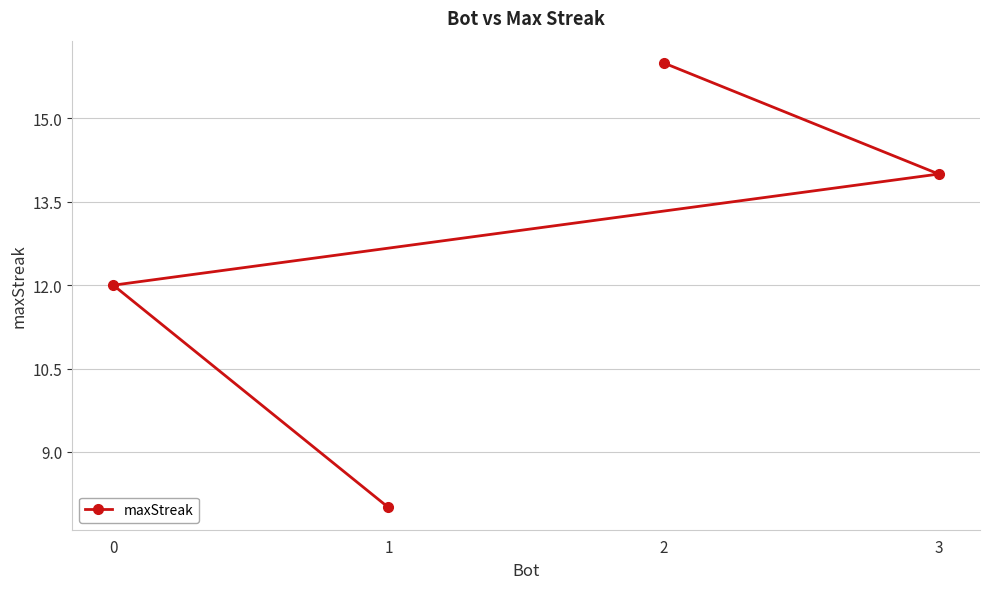

How many data points are less than 14?

2